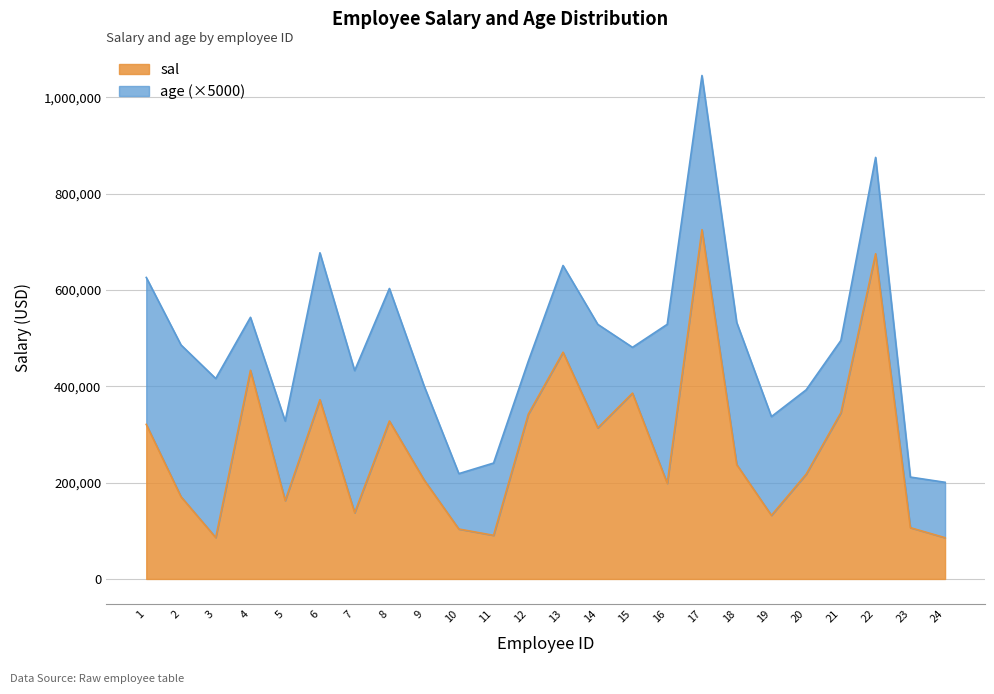

What is the ratio of the value at 20 to the value at 19?

1.6